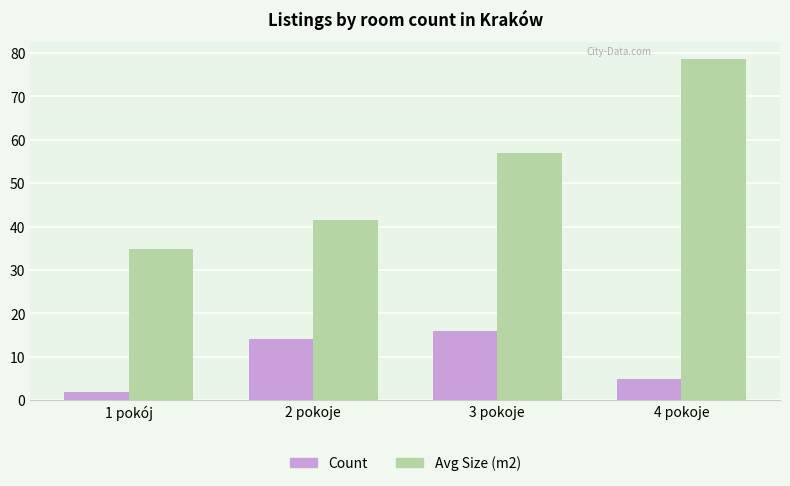

True or false: Count has a value of 1.6 at 4 pokoje.

False